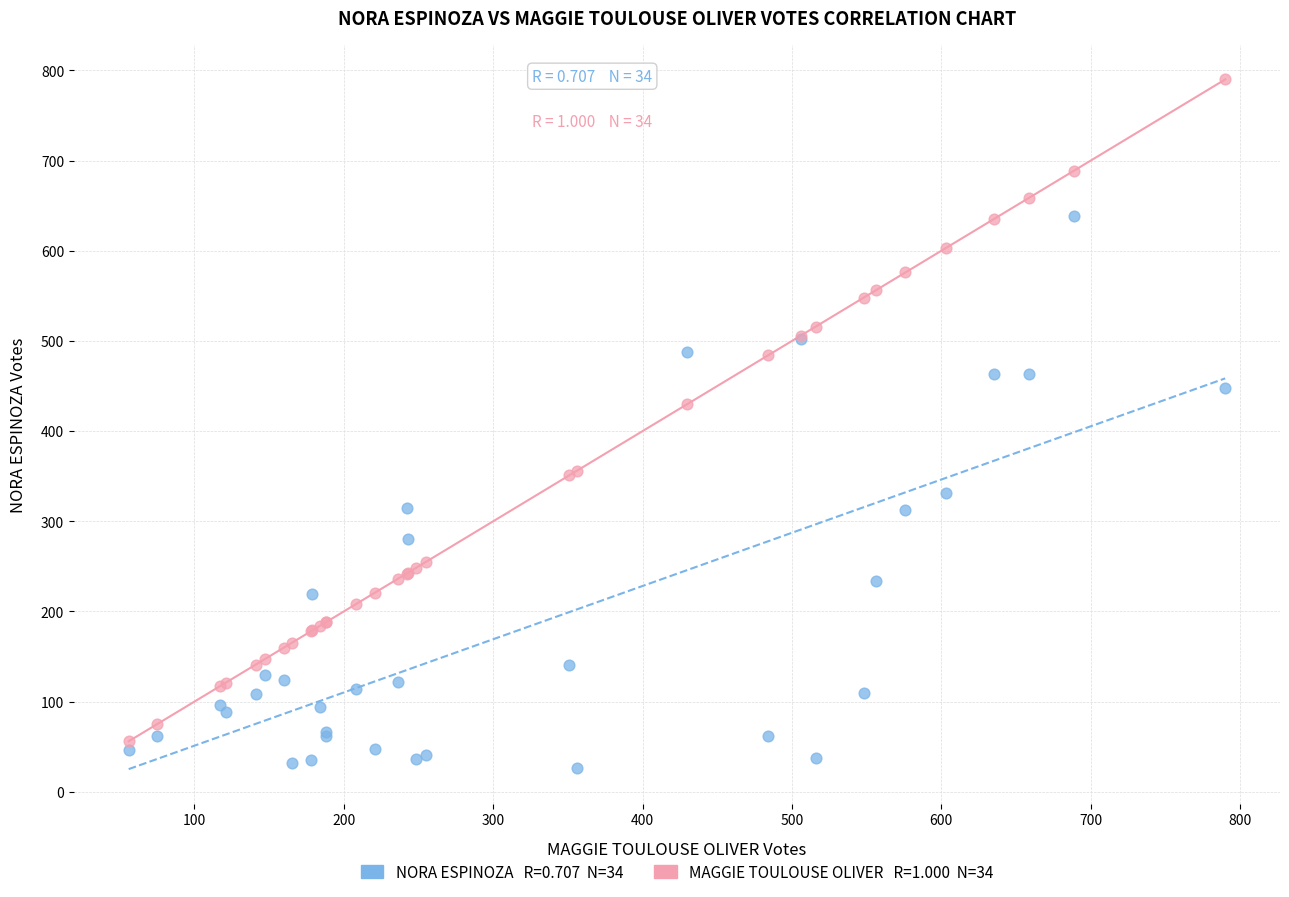

Across all series, what Y value is closest to 408?

430